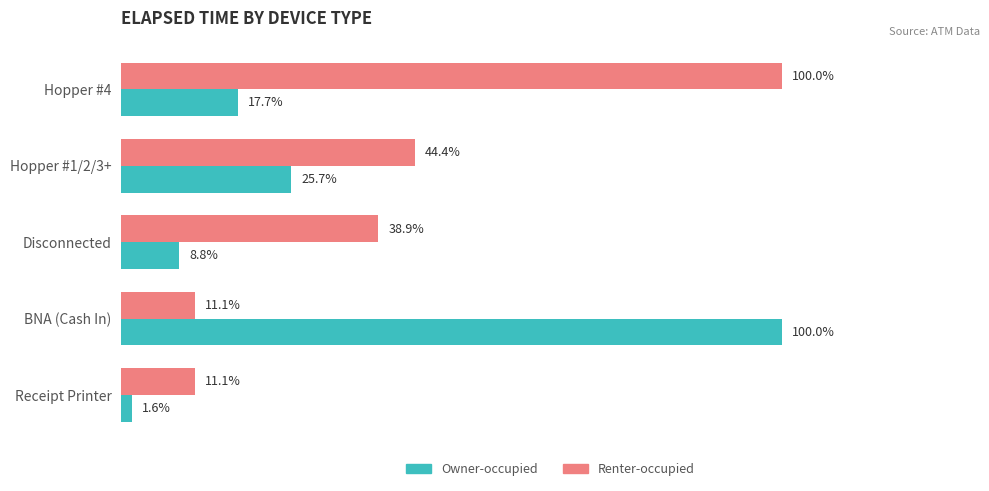

Which category has the lowest value in the Owner-occupied series?

Receipt Printer